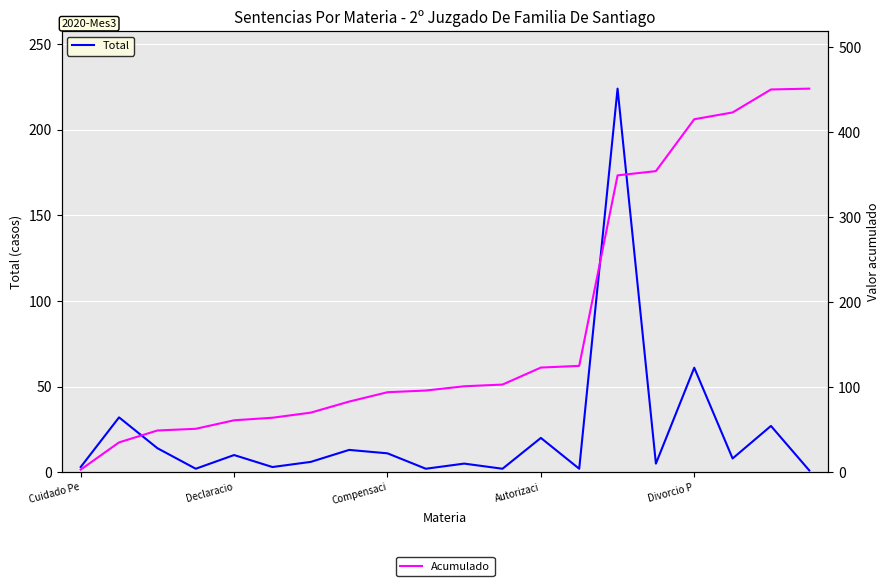

Is this an area chart (filled region under the line)?

No